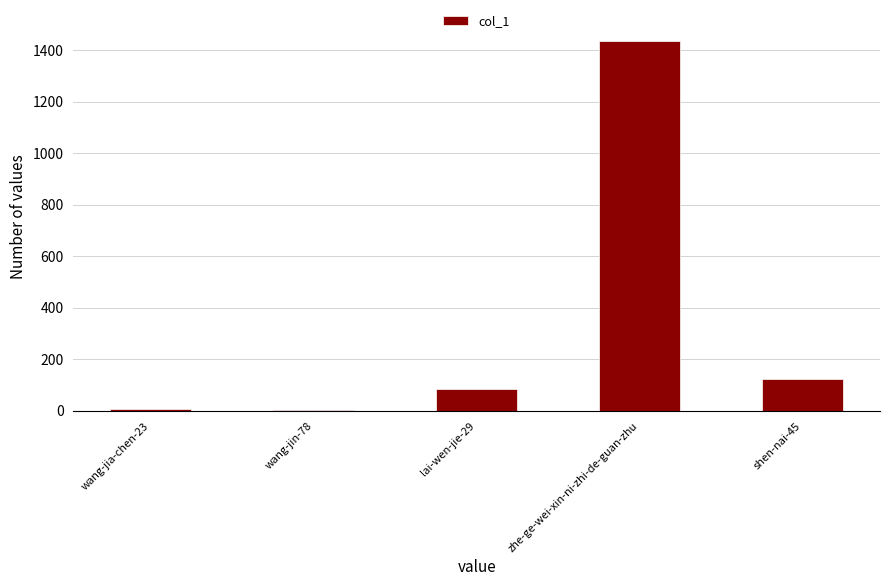

Approximately how many times larger is the value at wang-jin-78 compared to wang-jia-chen-23?

0.2